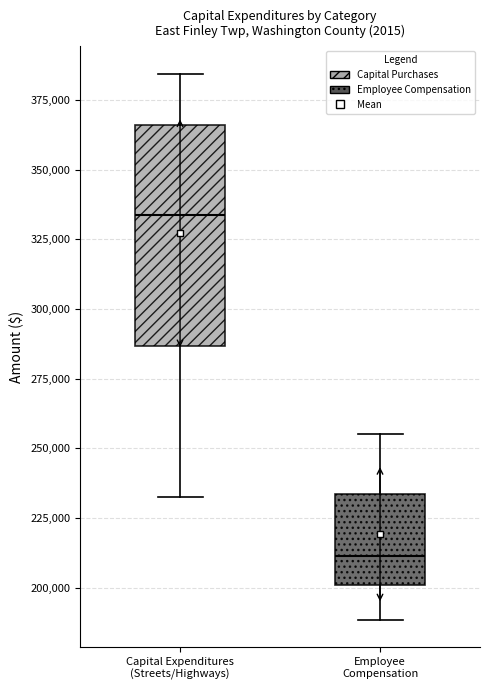

Where does the lower whisker of the box for Employee Compensation end on the y-axis? The values are not printed on the chart, so give them approximately, as read against the axis.

190000